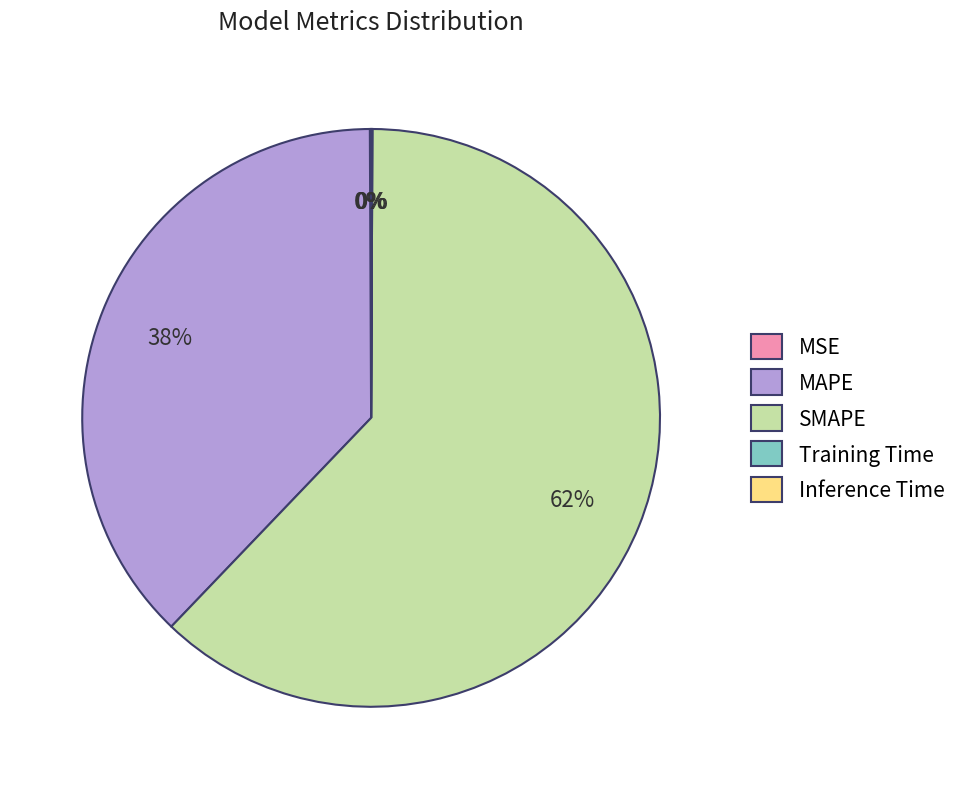

The SMAPE slice represents 62% of the pie. True or false?

True